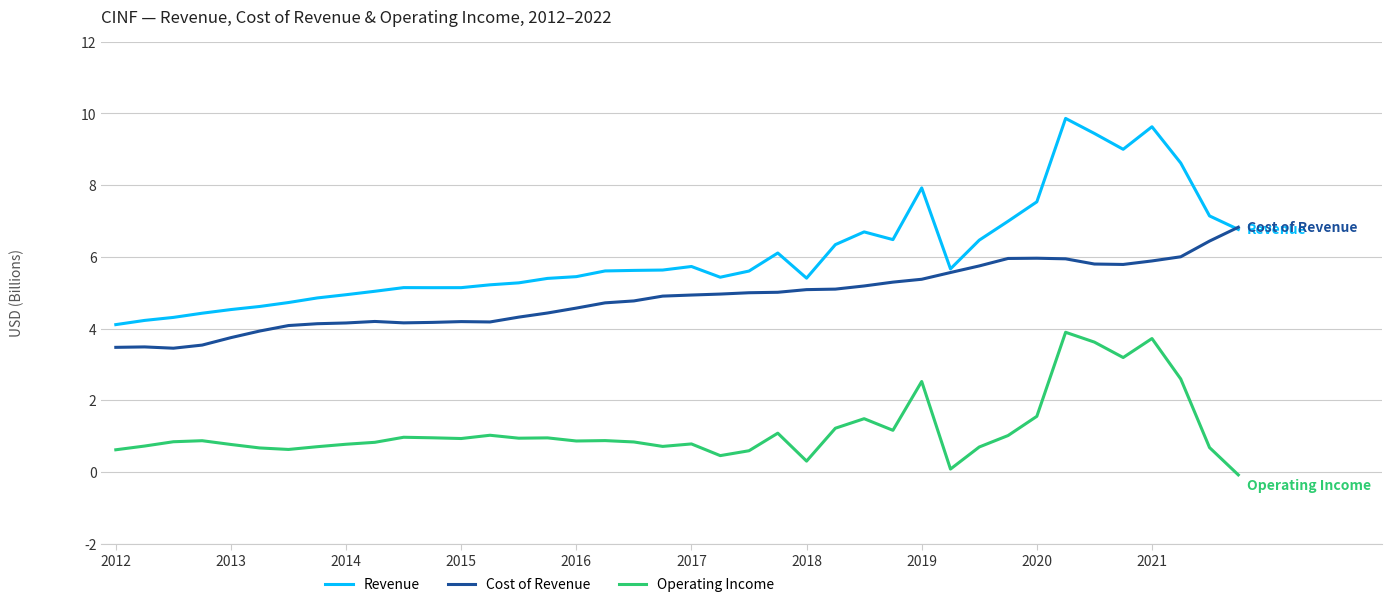

Which series has the largest range (max minus min)?

Revenue